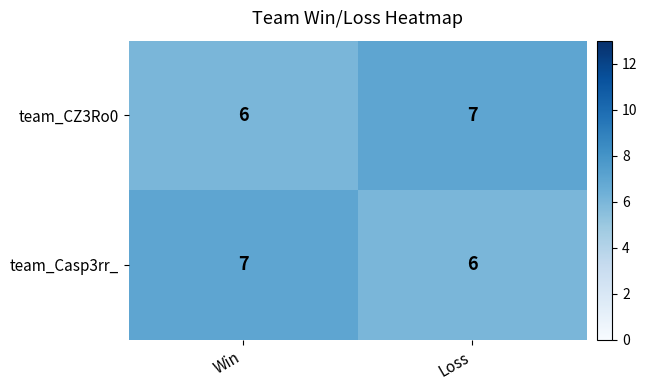

What is the maximum value shown in the chart?

7